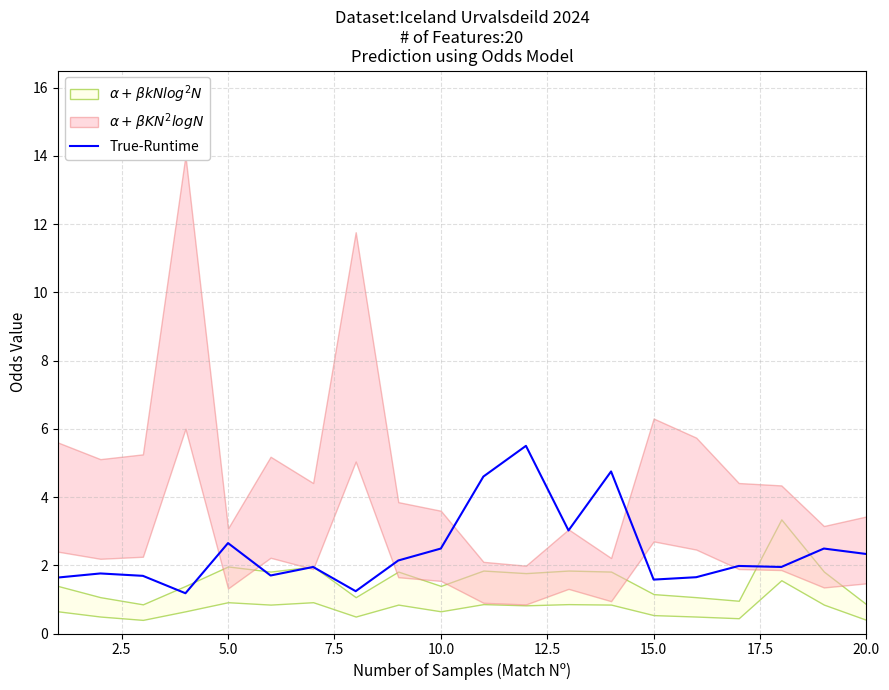

What is the minimum value shown in the chart?

1.2